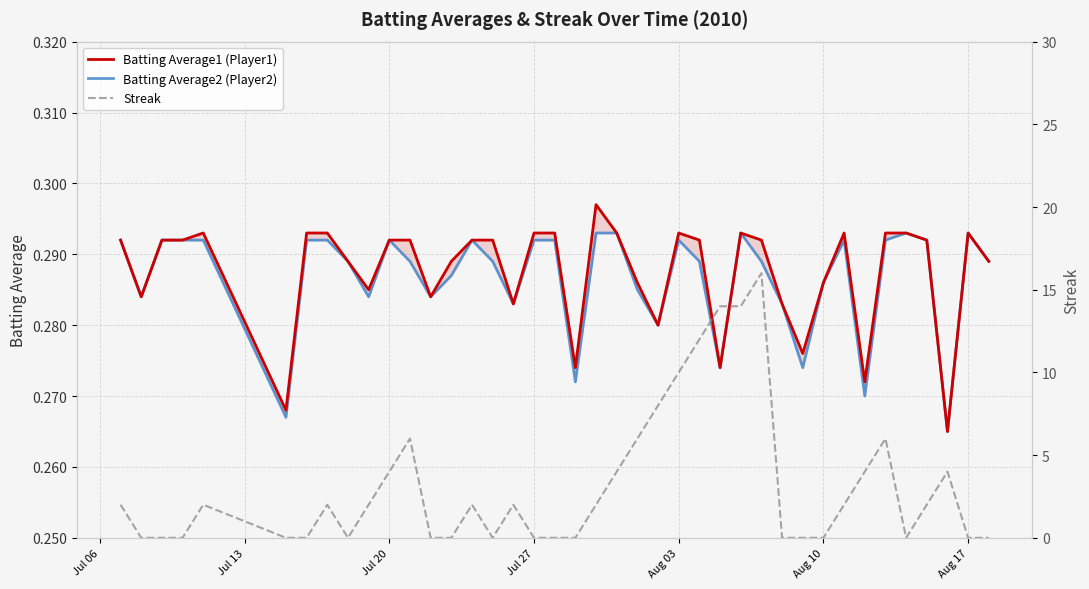

Count the number of categories in the chart.

40